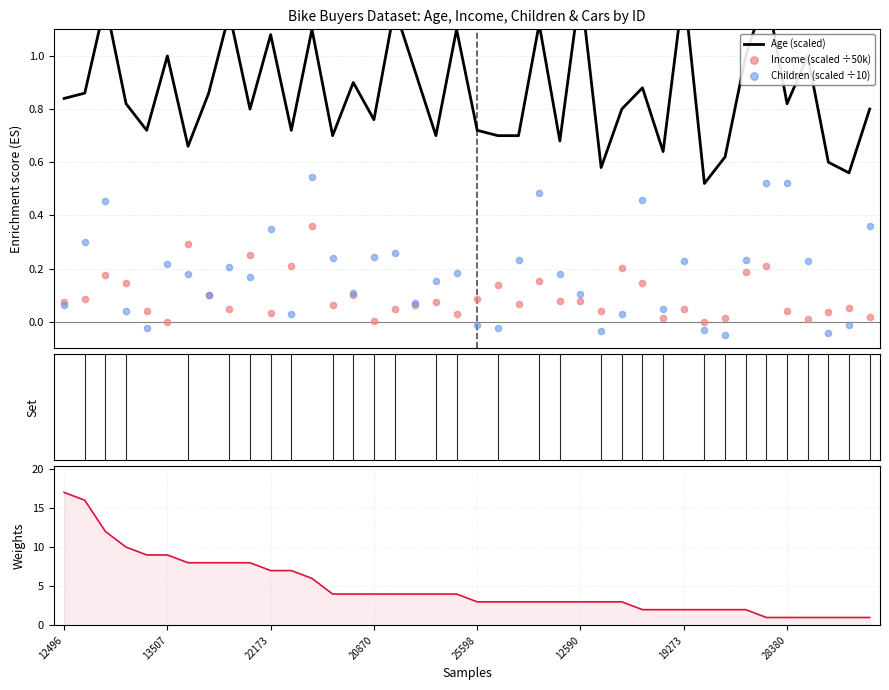

Is the value of Age (scaled) at 13 greater than the value of Children (scaled ÷10) at 14?

Yes